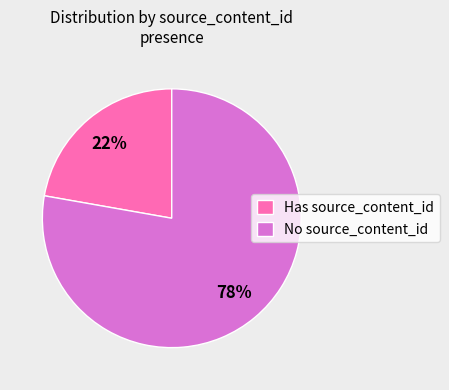

Does any single category account for the majority?

Yes